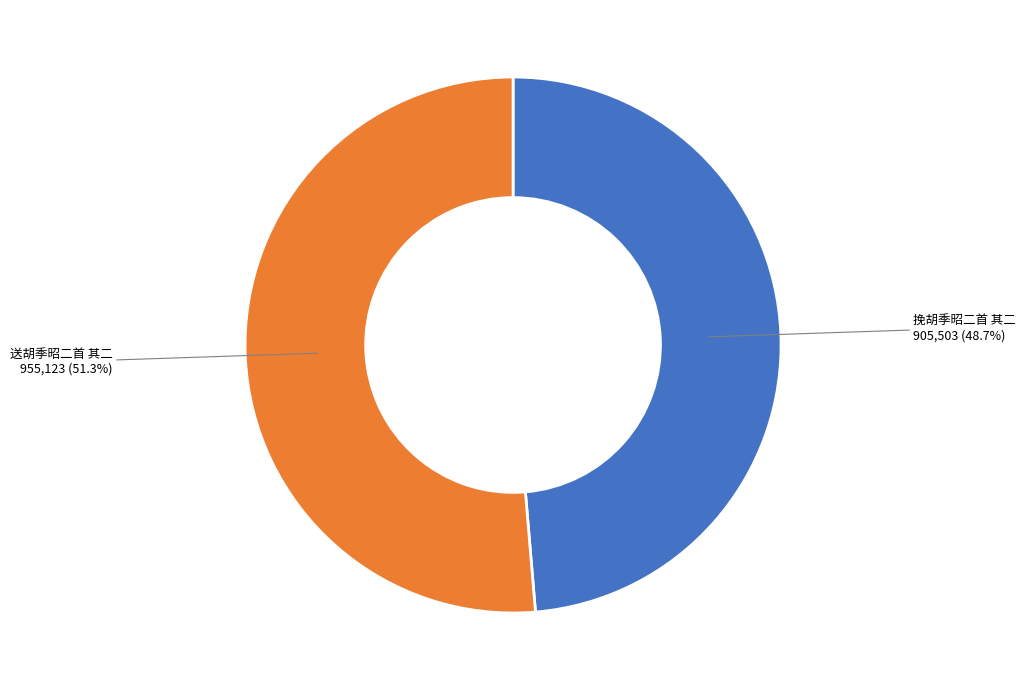

Is there a majority slice in this chart?

Yes